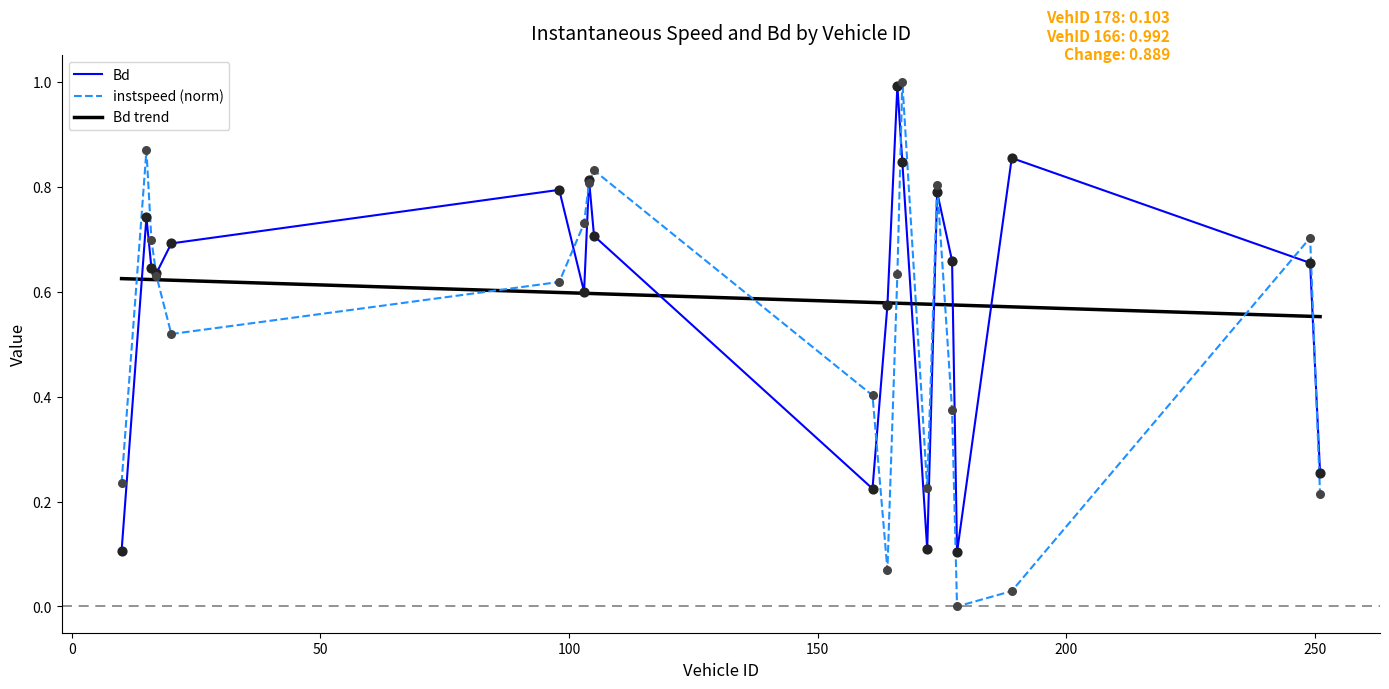

Which series contains the highest Y value?

instspeed